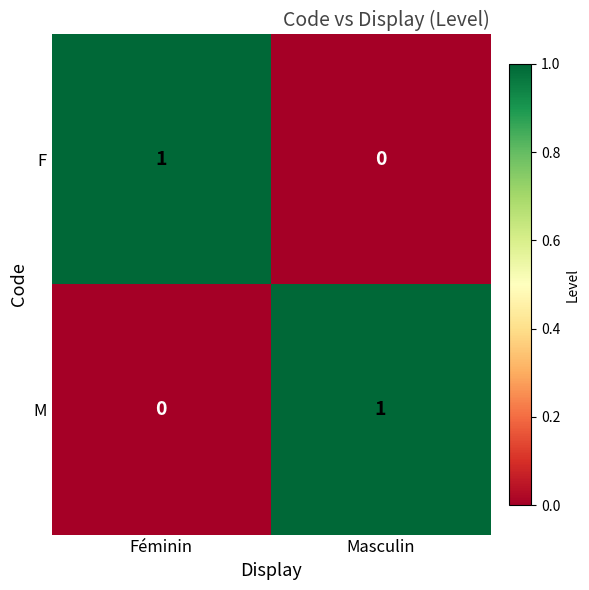

True or false: M has a value of 0 at Féminin.

True